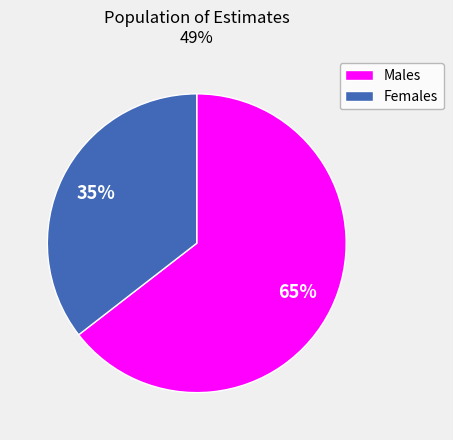

Count the number of slices in the pie.

2